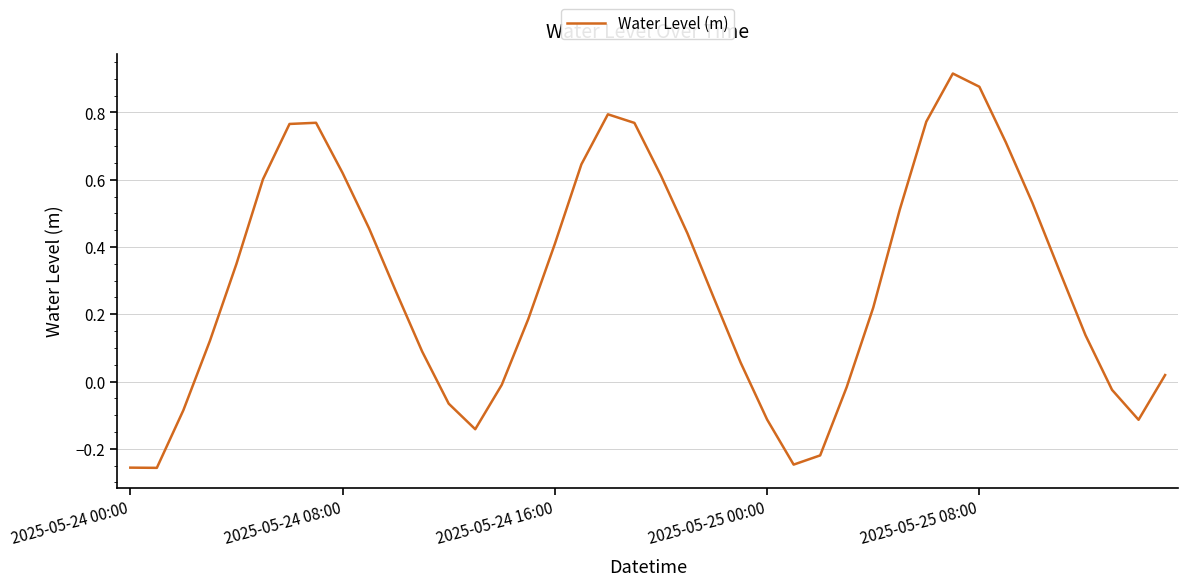

Is this an area chart (filled region under the line)?

No